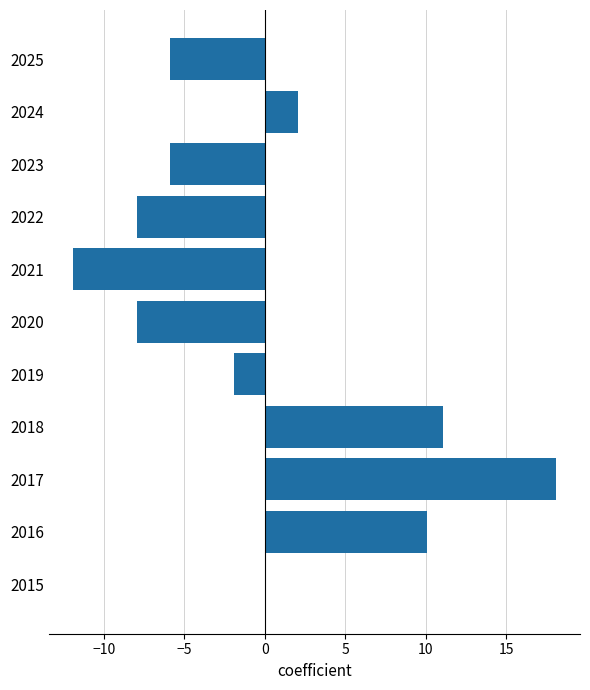

Read the value at 2020.

-7.9